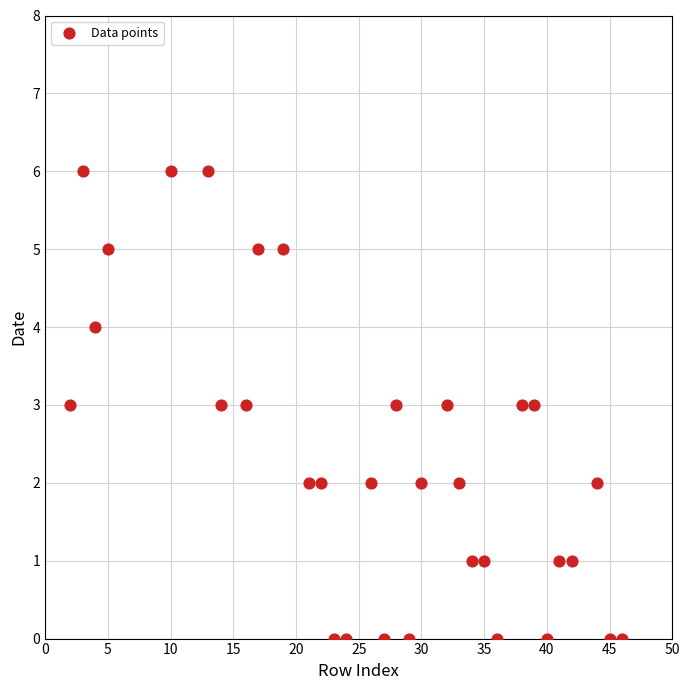

What is the range of X values (max minus min)?

44